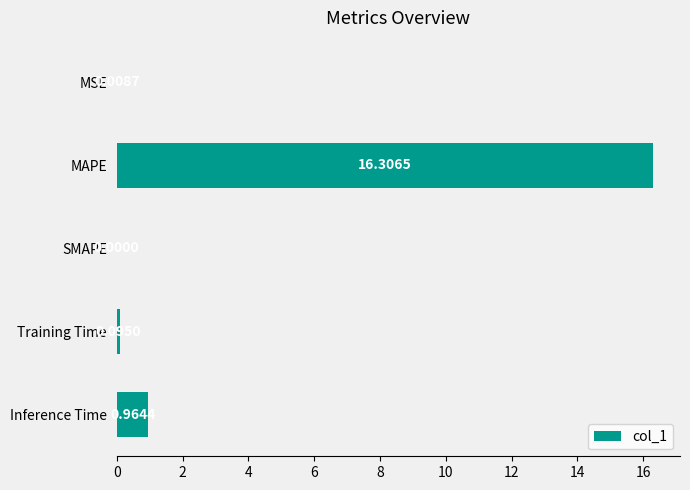

Where is the data nearest to the value 8?

Inference Time